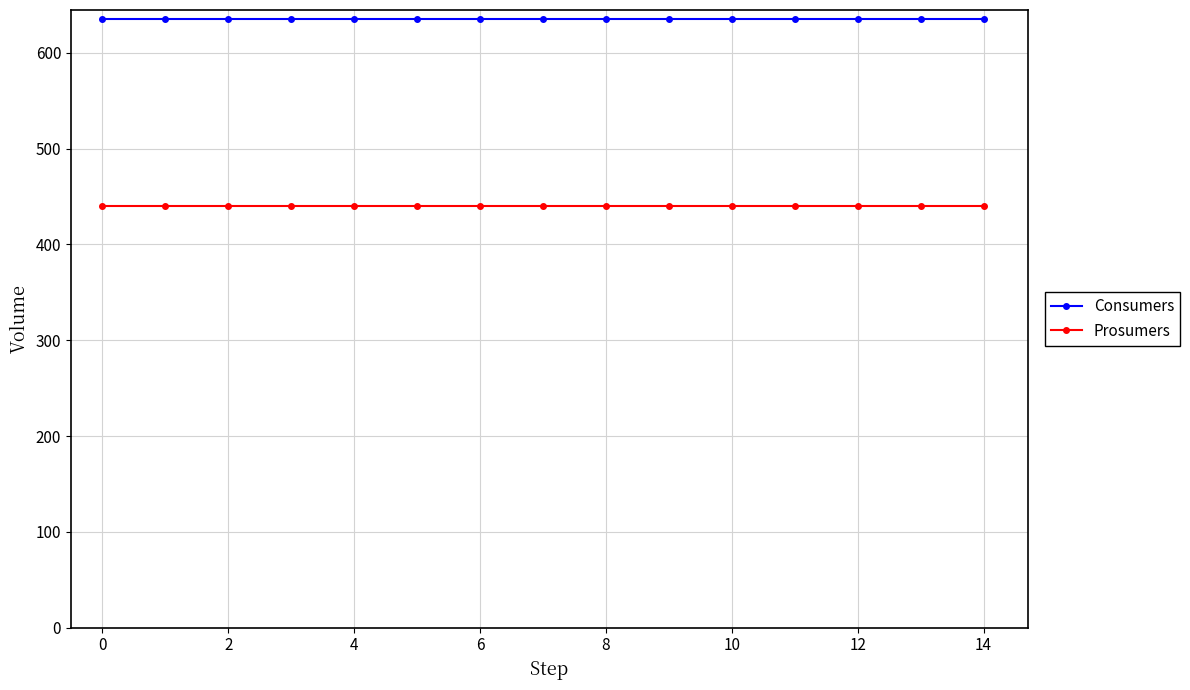

True or false: Prosumers and Consumers intersect in this chart.

False